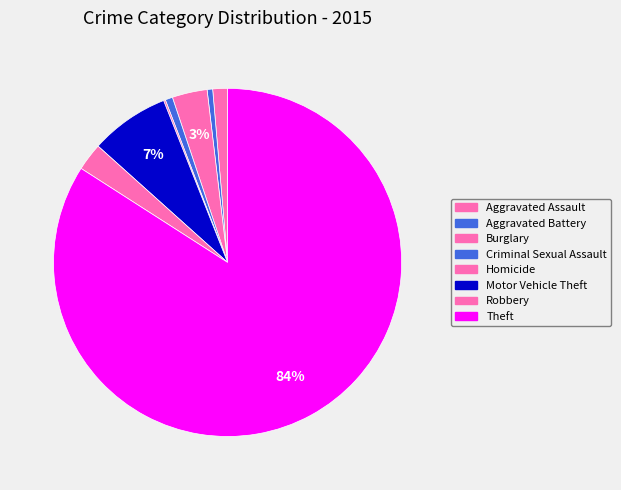

To the nearest percent, what is the combined percentage of Aggravated Assault and Burglary?

5%